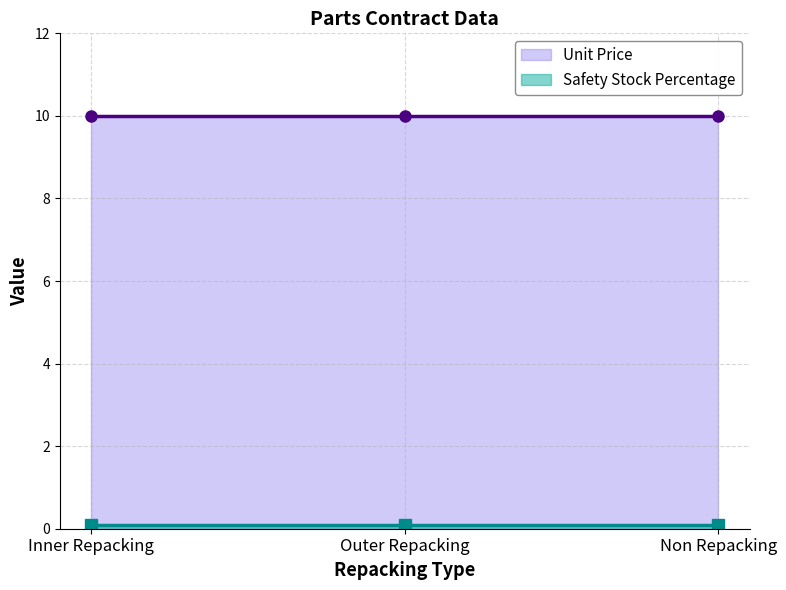

How many lines are shown in the chart?

2